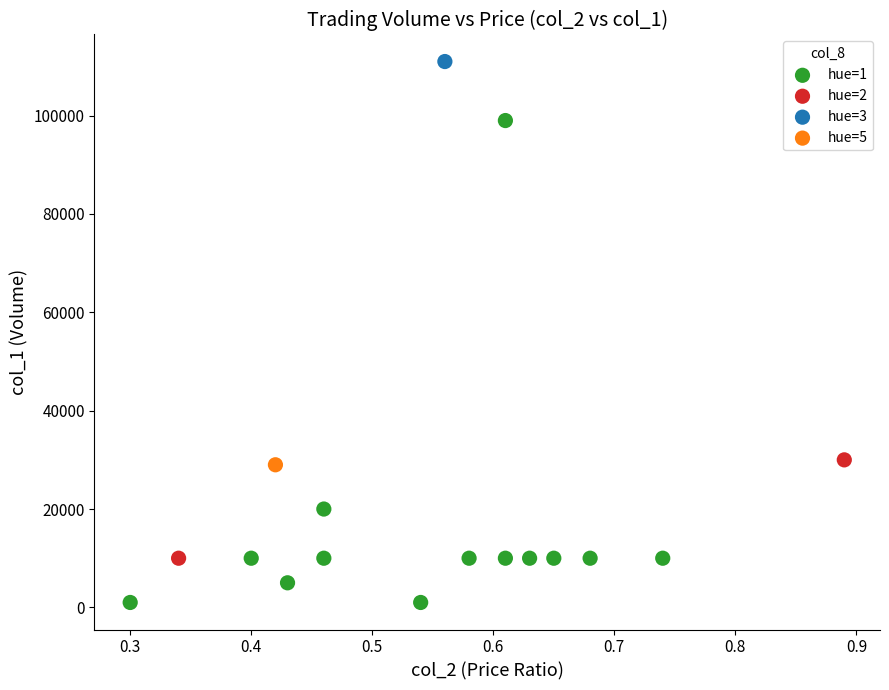

Which series reaches the minimum Y coordinate?

hue=1